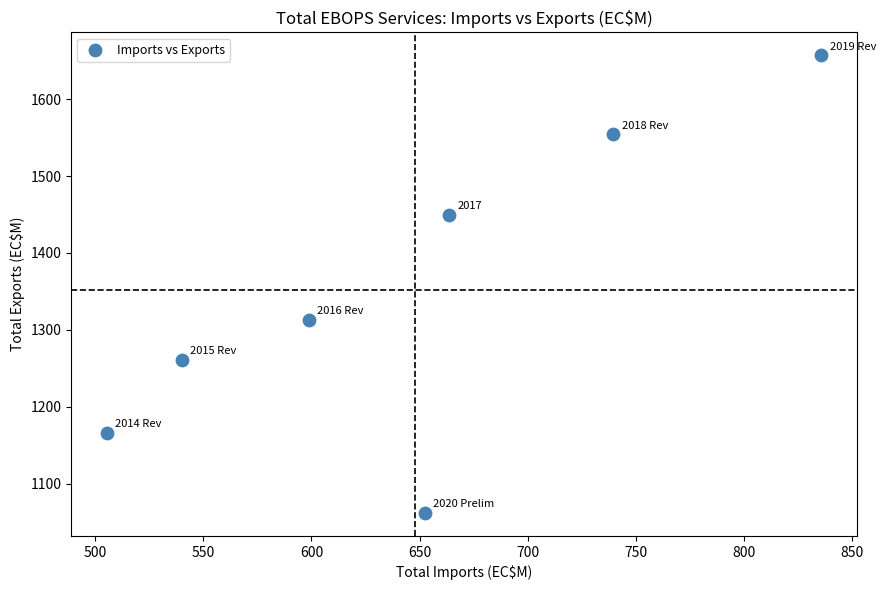

What is the average X value?

648.0